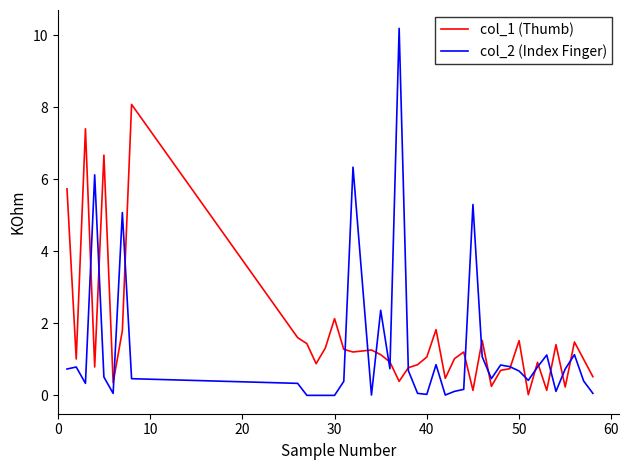

What is the average value of the col_2 (Index Finger) series?

1.3